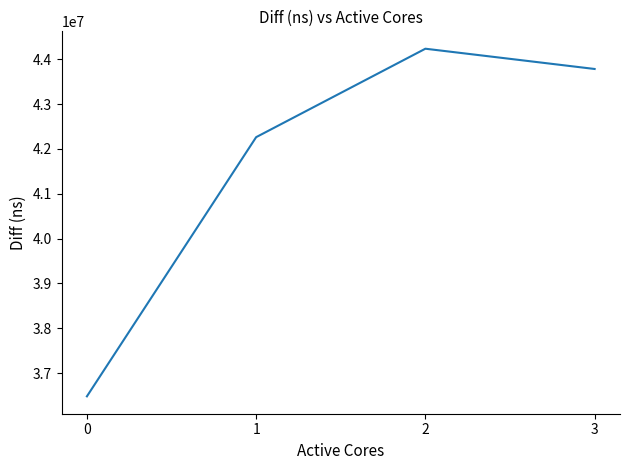

Approximately how many times larger is the value at 3 compared to 2?

1.0